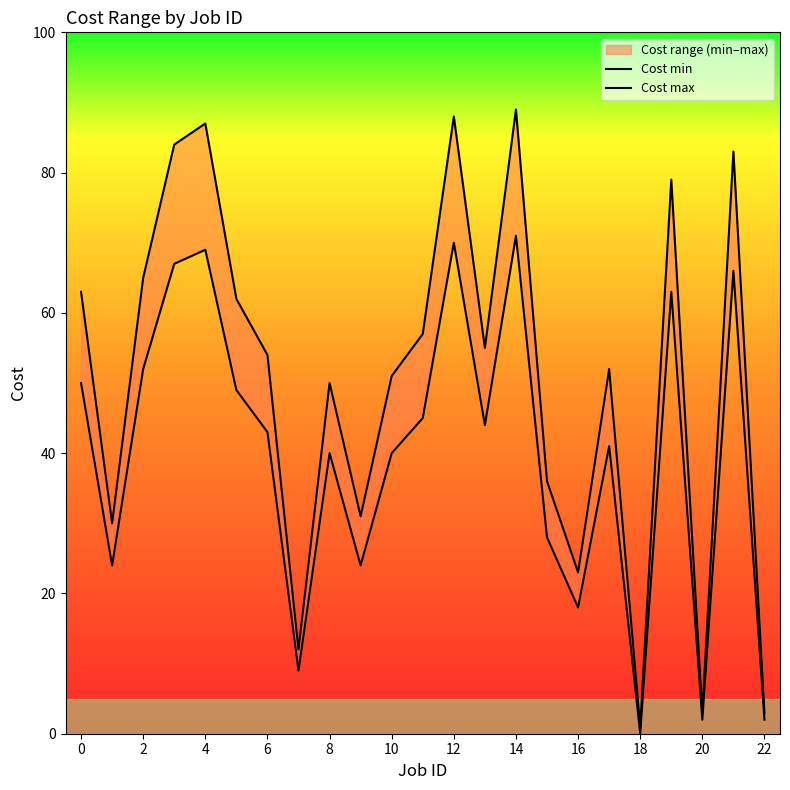

Which series has the largest total across all categories?

Cost max